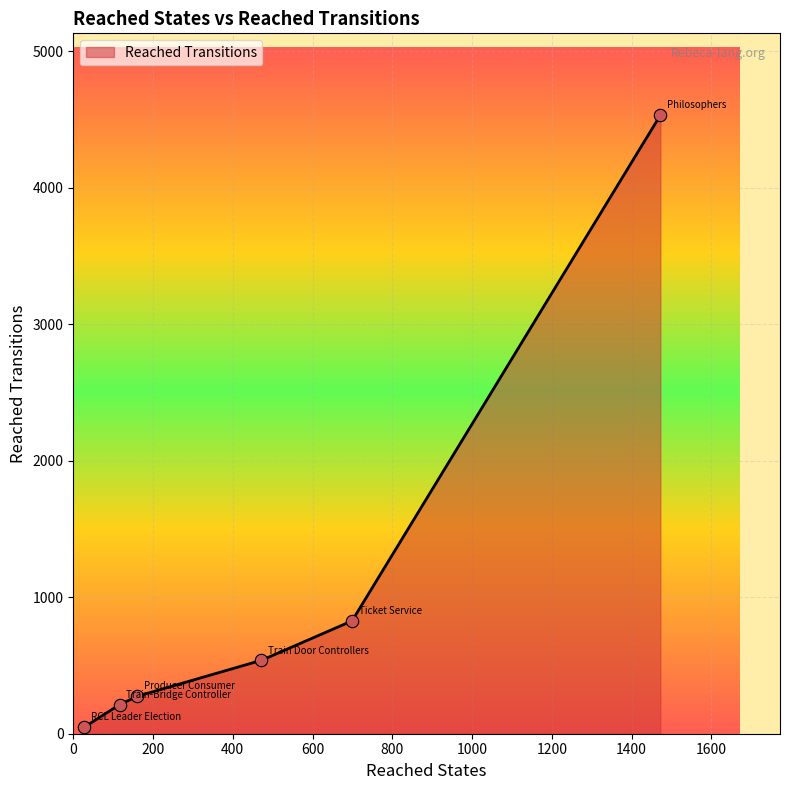

Between 28 and 471, which is larger?

471